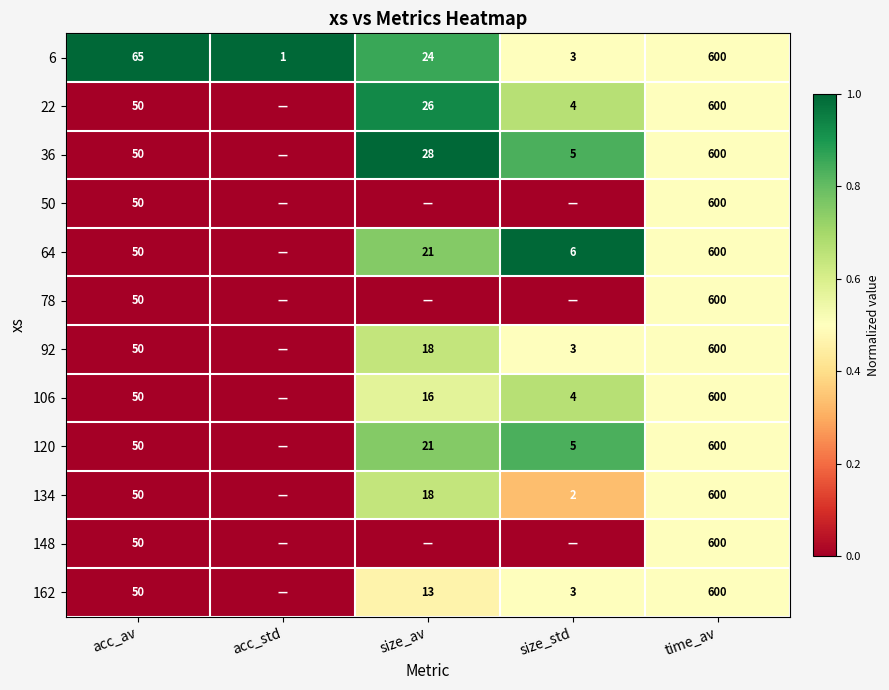

At how many categories does at least one series exceed 0?

5